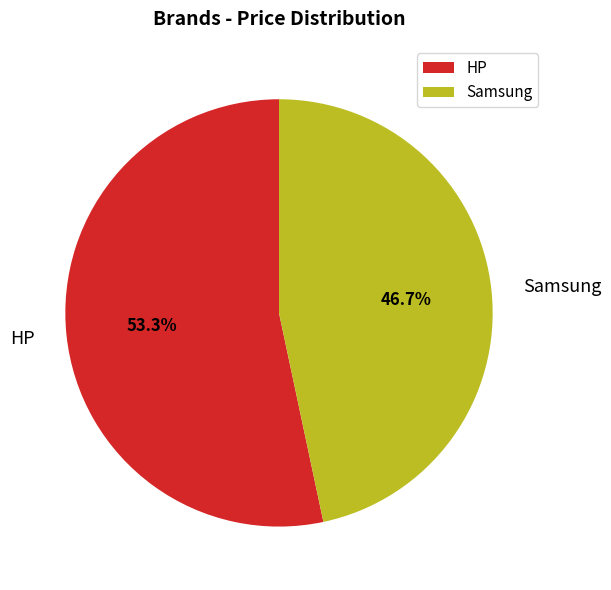

Count the number of slices in the pie.

2